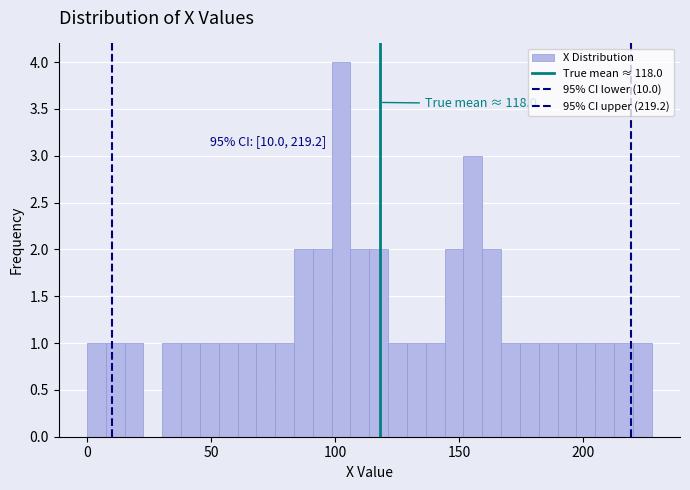

Around what value on the x-axis is the tallest bar? Give the approximate position of its centre, as read against the axis.

100